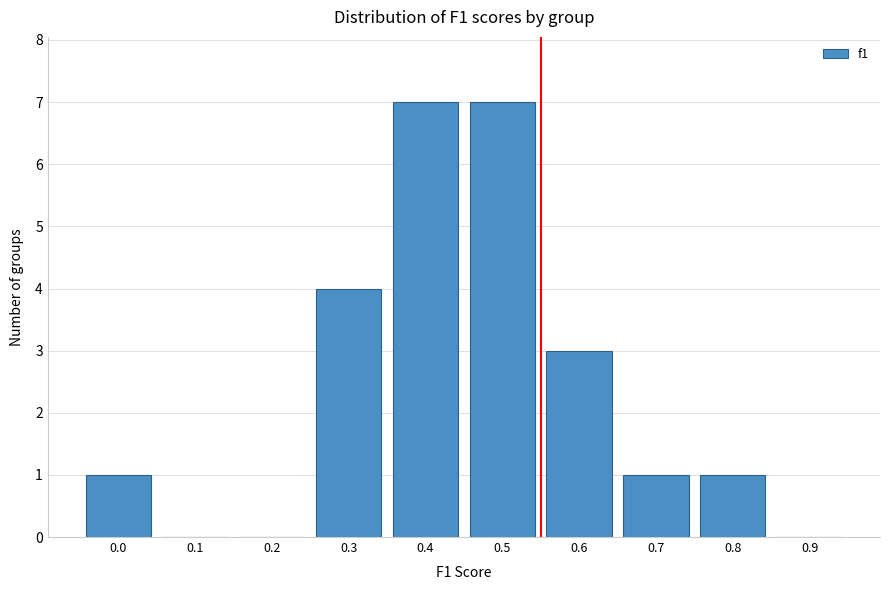

Reading right to left, list all the values displayed in this chart.

0.9=0	0.8=1	0.7=1	0.6=3	0.5=7	0.4=7	0.3=4	0.2=0	0.1=0	0.0=1